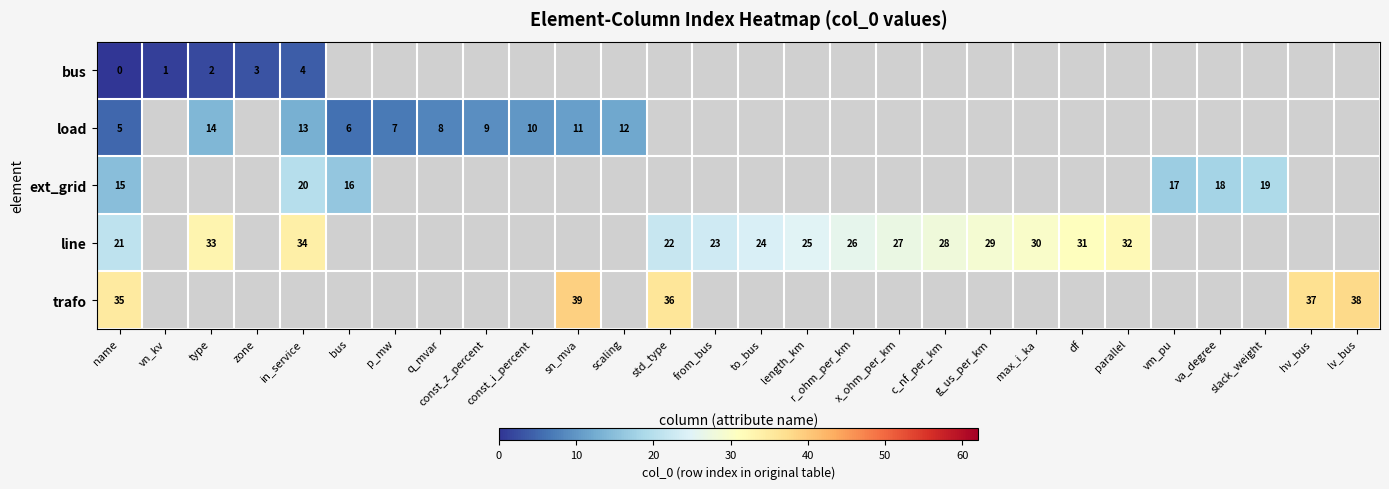

True or false: line has a value of 24 at to_bus.

True